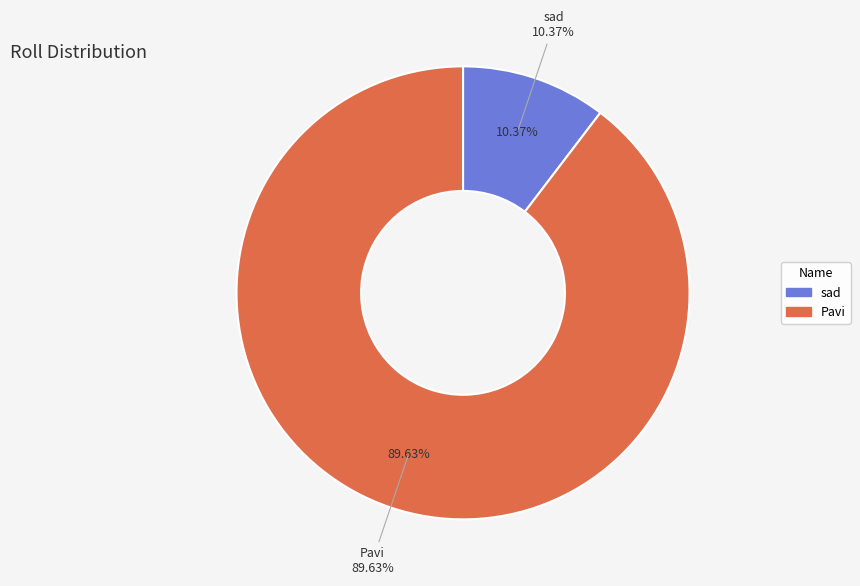

Is it true that Pavi is 90% of the pie?

True